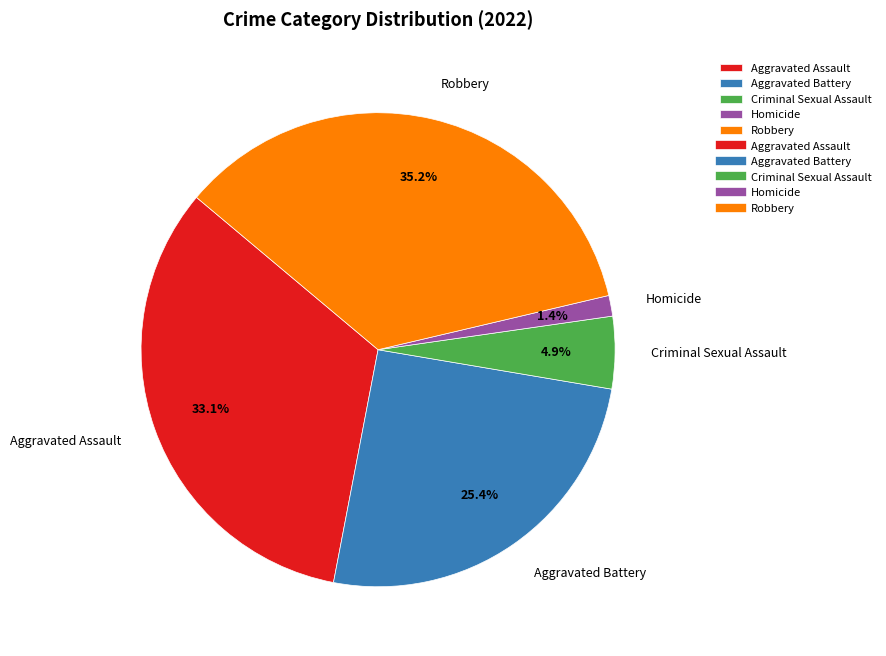

Which category has the biggest portion of the pie?

Robbery